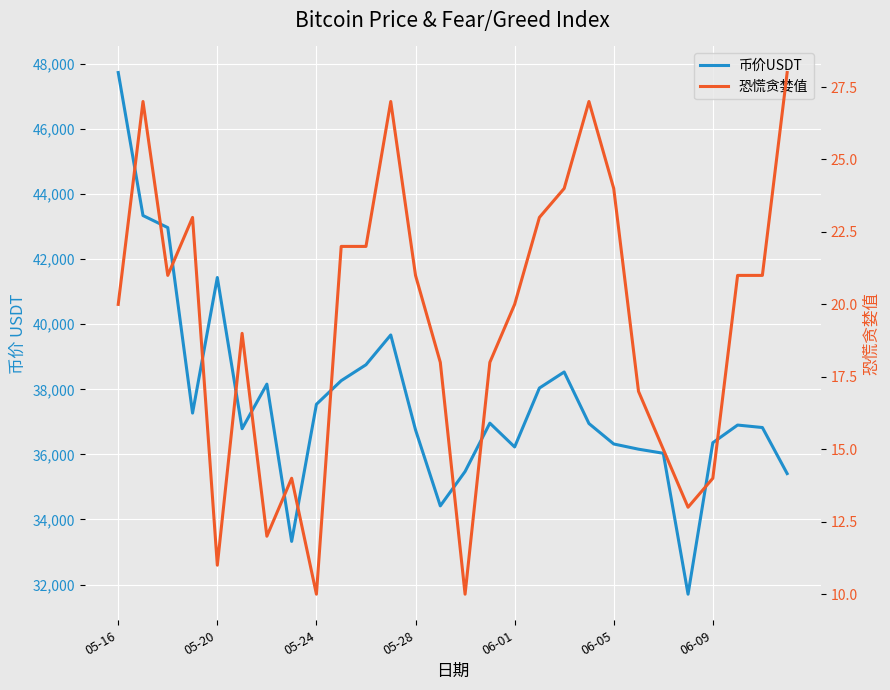

At 05-20, list the series in order from largest to smallest.

币价USDT, 恐慌贪婪值